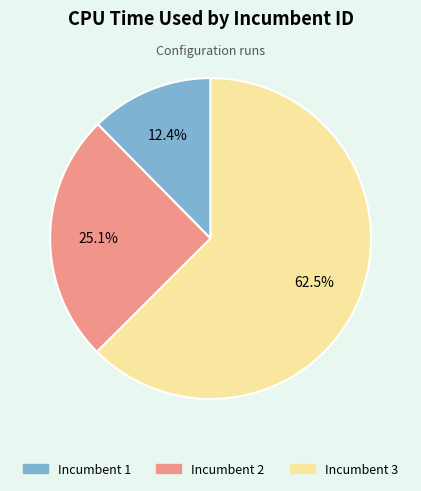

Is there a majority slice in this chart?

Yes